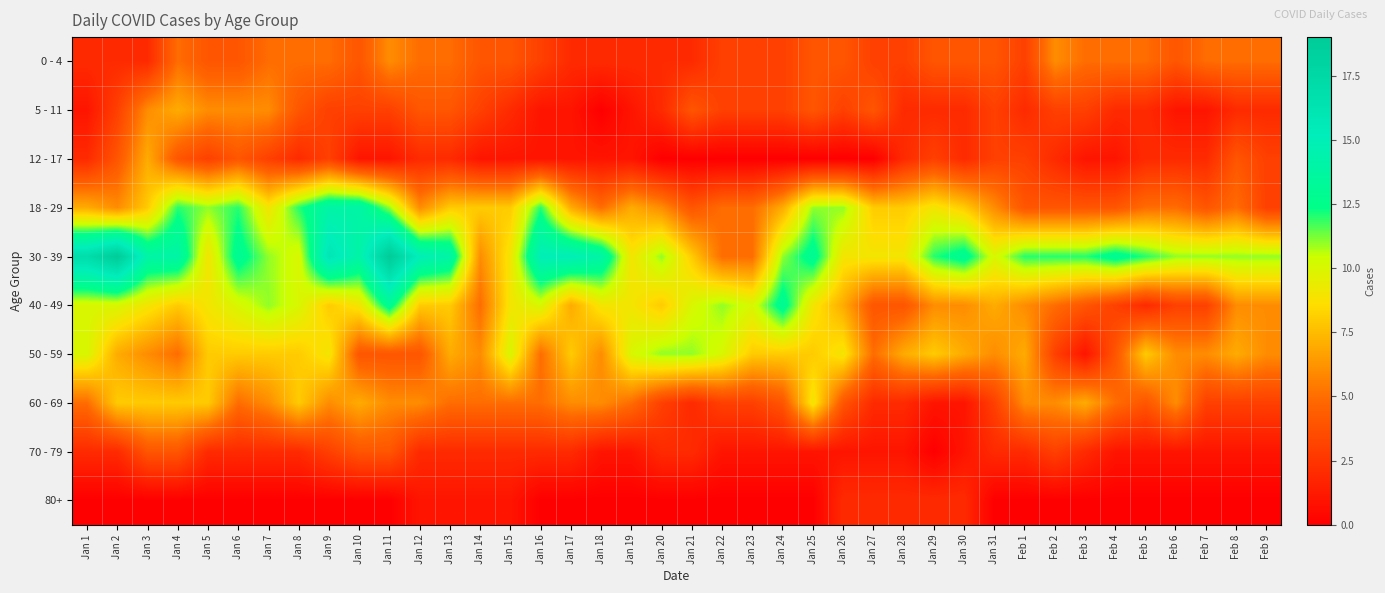

At which category does the chart reach its minimum across all series?

Jan 18